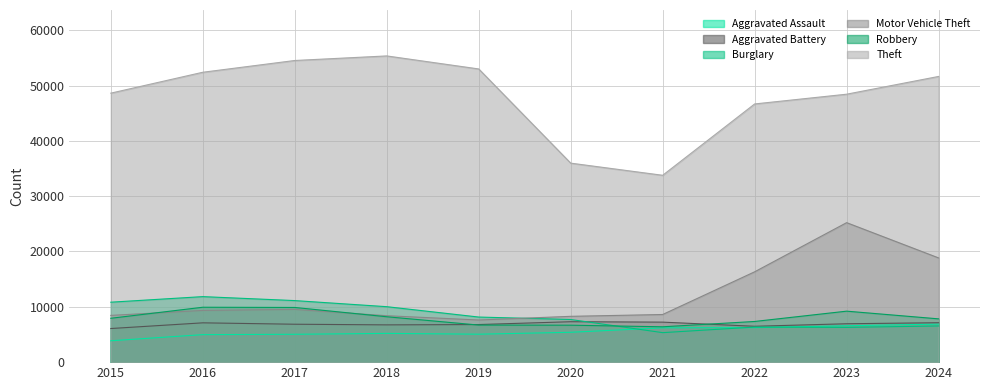

At which label does Aggravated Assault first exceed 5396?

2021